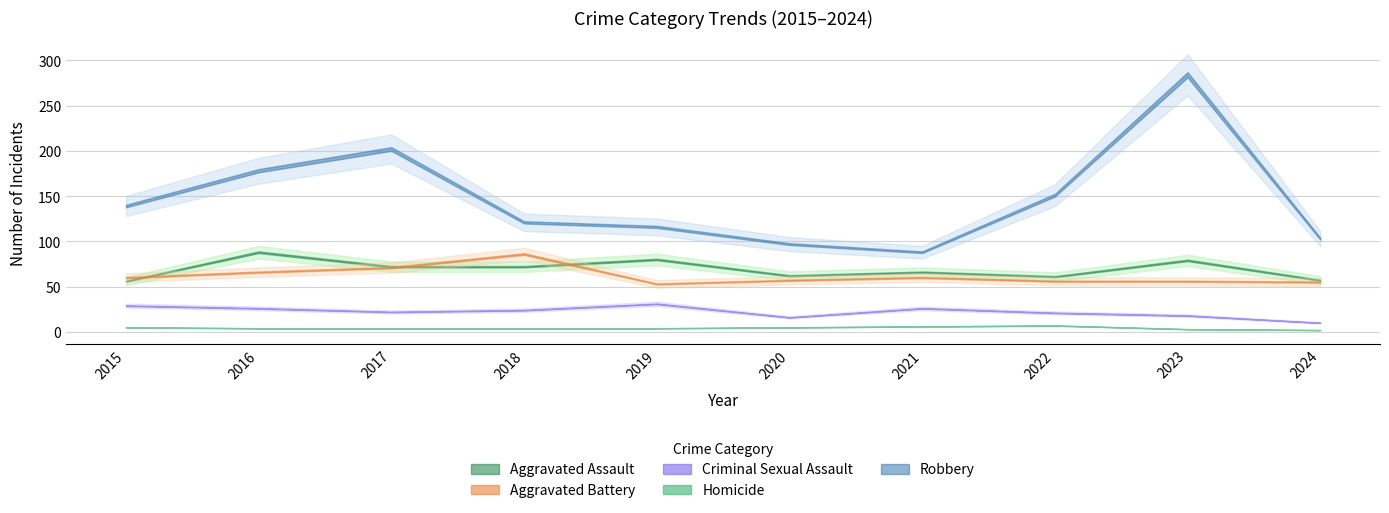

How many categories are shown in the chart?

10